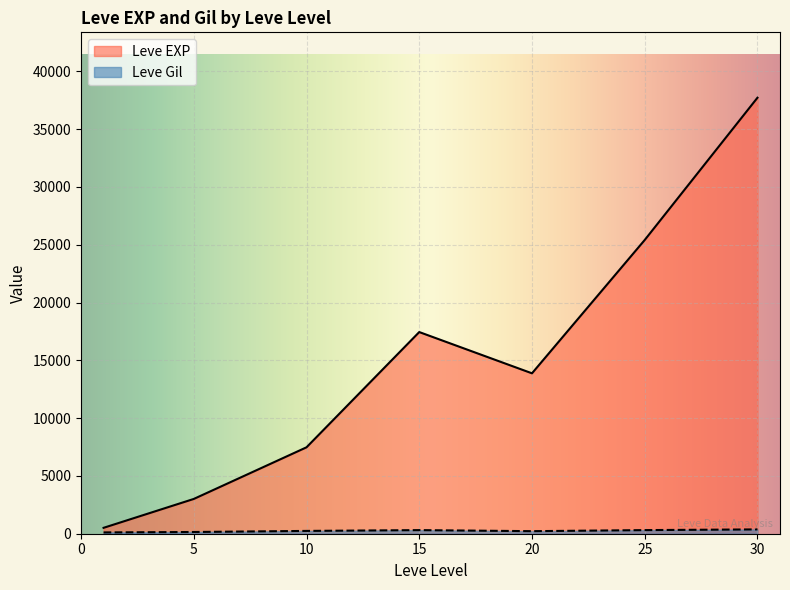

Which series has the largest total across all categories?

Leve EXP